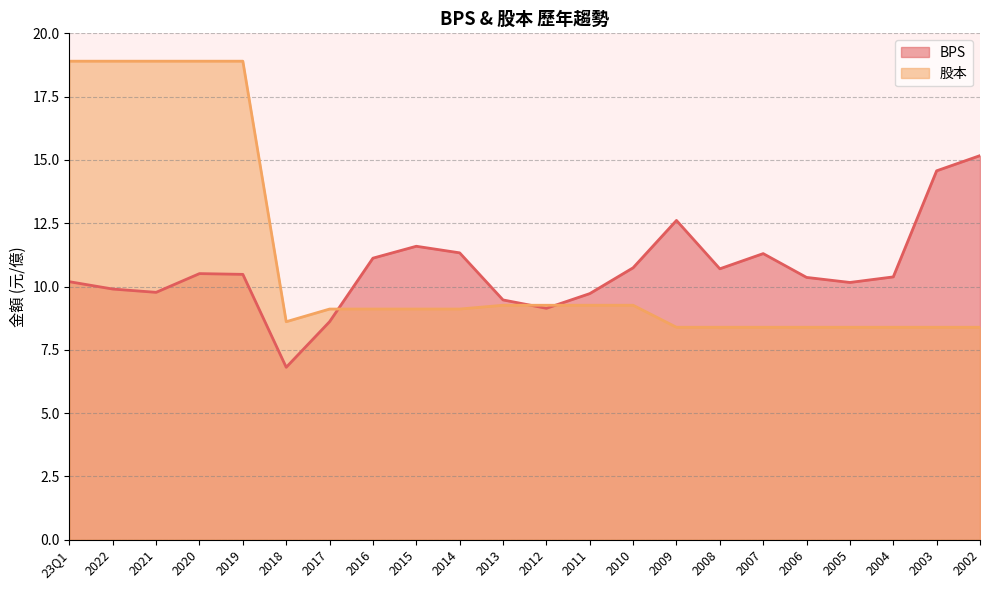

Rank the series at 2010 from highest to lowest value.

BPS, 股本